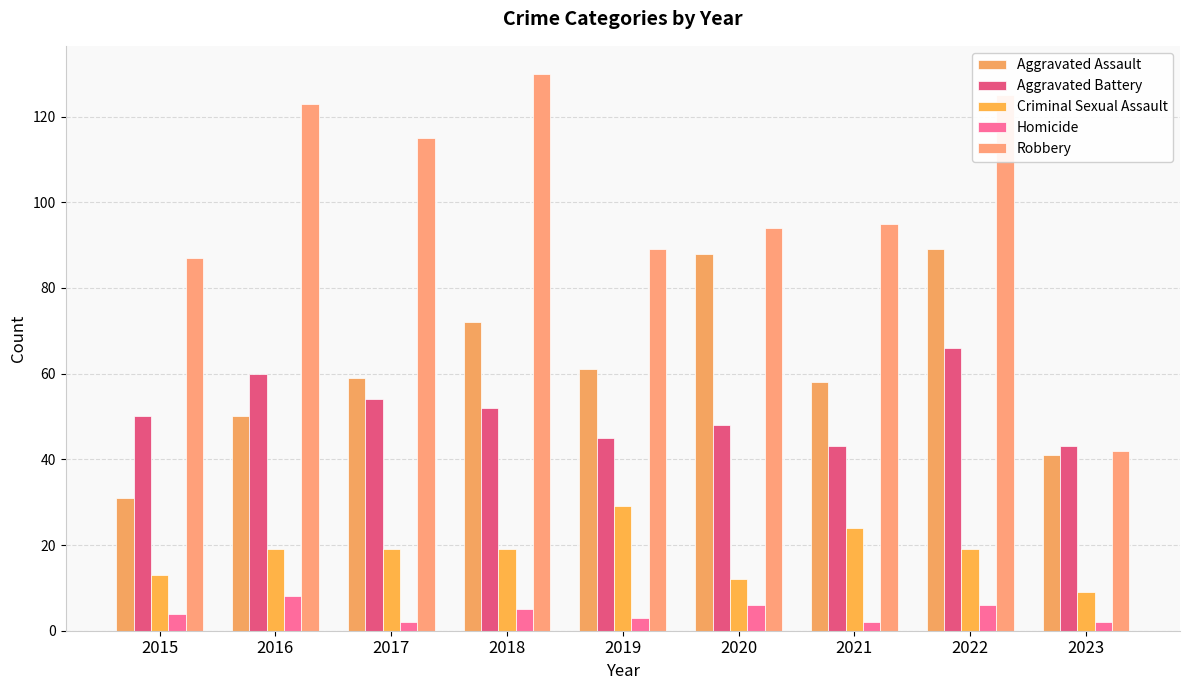

At how many categories does at least one series exceed 12?

9